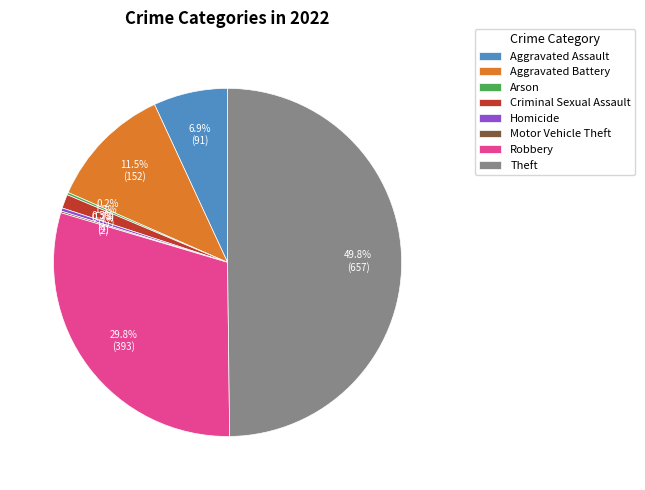

What is the ratio of the value at Theft to the value at Aggravated Battery?

4.3